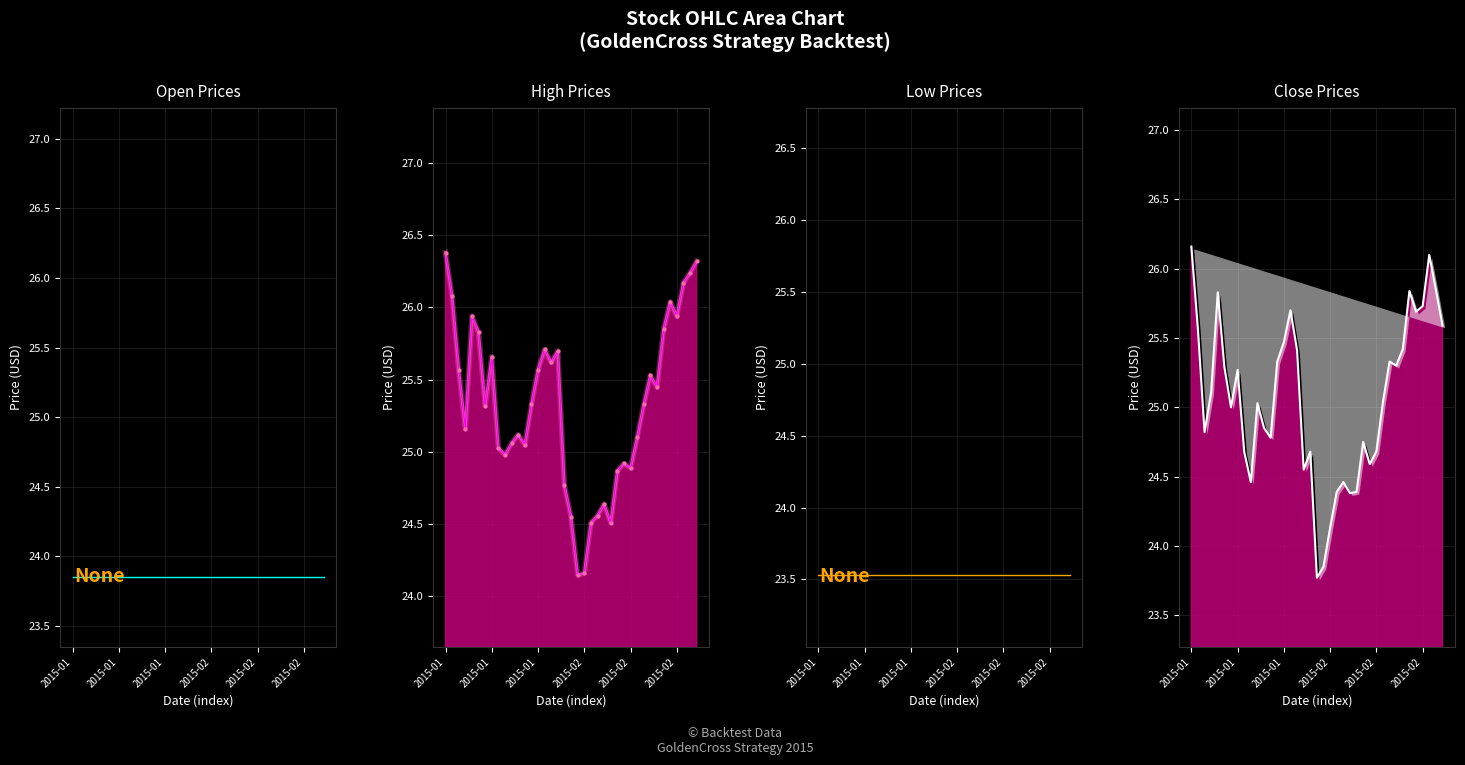

Where is Low Prices nearest to the value 23?

2015-01